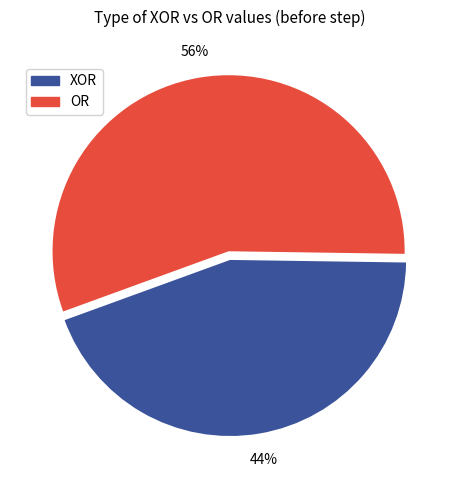

How many slices are in this pie chart?

2